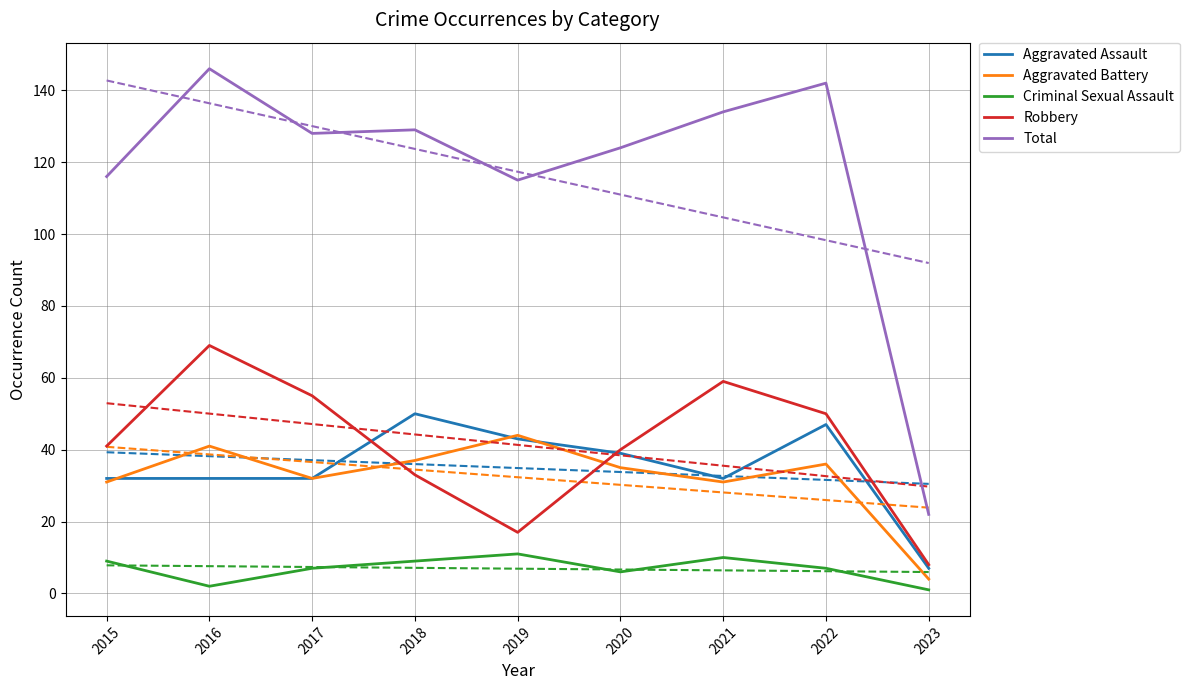

How many values in the Aggravated Assault series exceed 32?

4